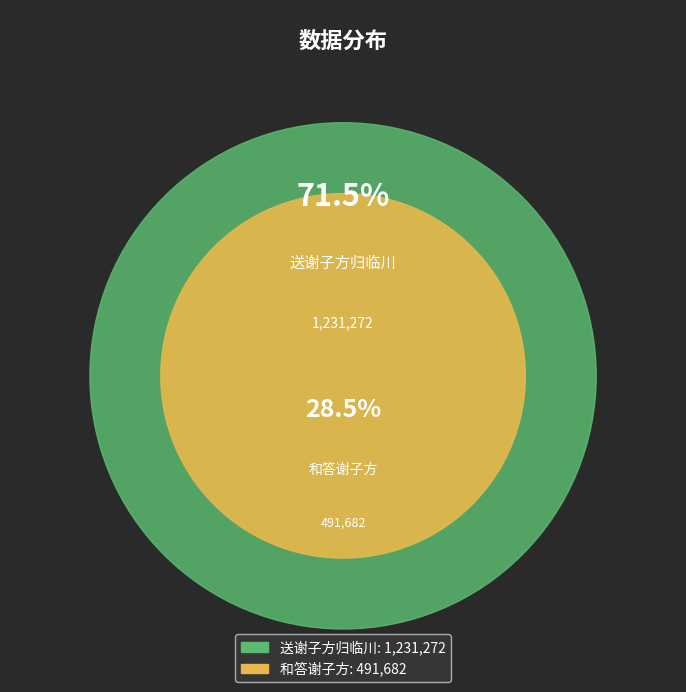

How many slices are in this pie chart?

2